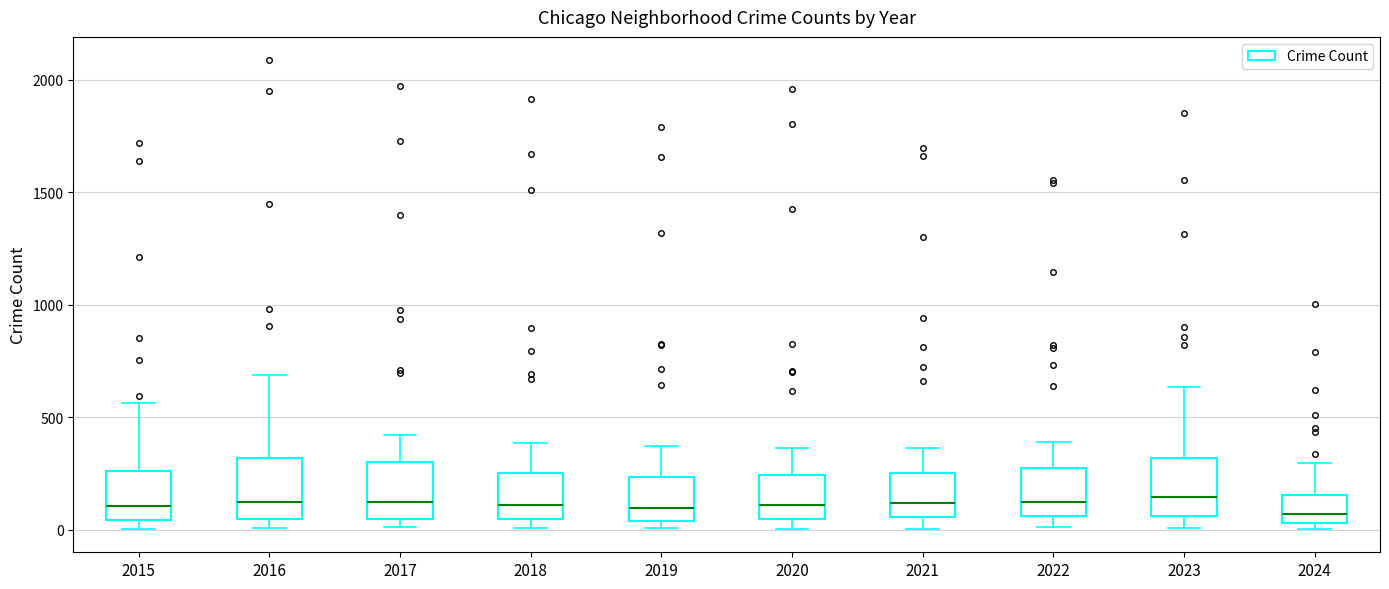

Where is the upper edge of the box at x = 2018 on the y-axis? The values are not printed on the chart, so give them approximately, as read against the axis.

250